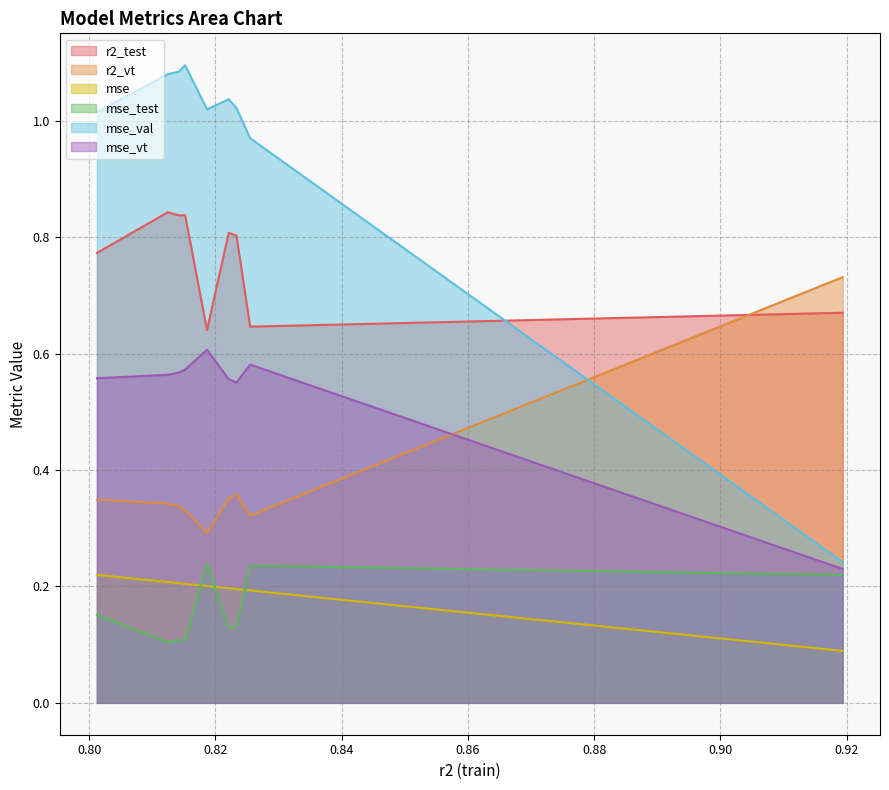

How many mse_test values are between 0 and 1?

9